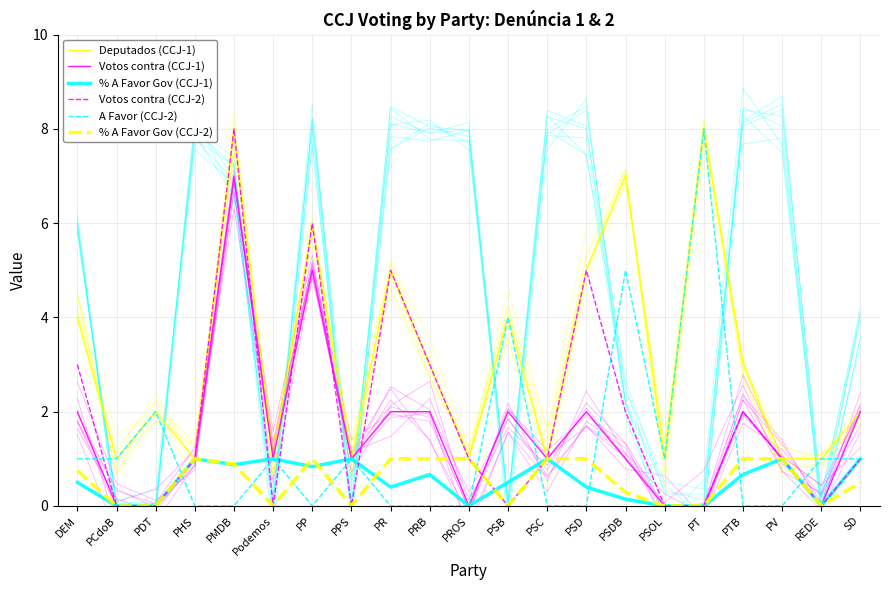

The value of A Favor (CCJ-2) at PSC is 0.0. True or false?

True